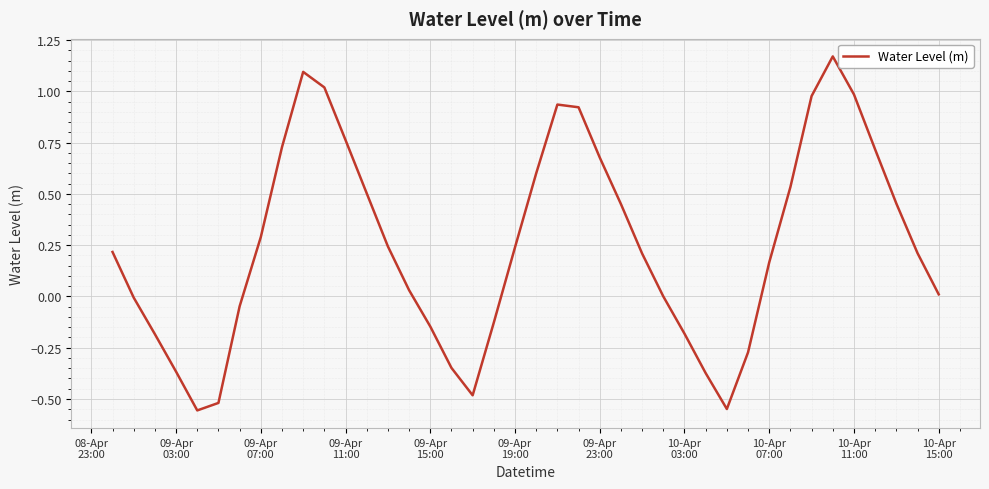

What is the difference between the maximum and minimum values?

1.7